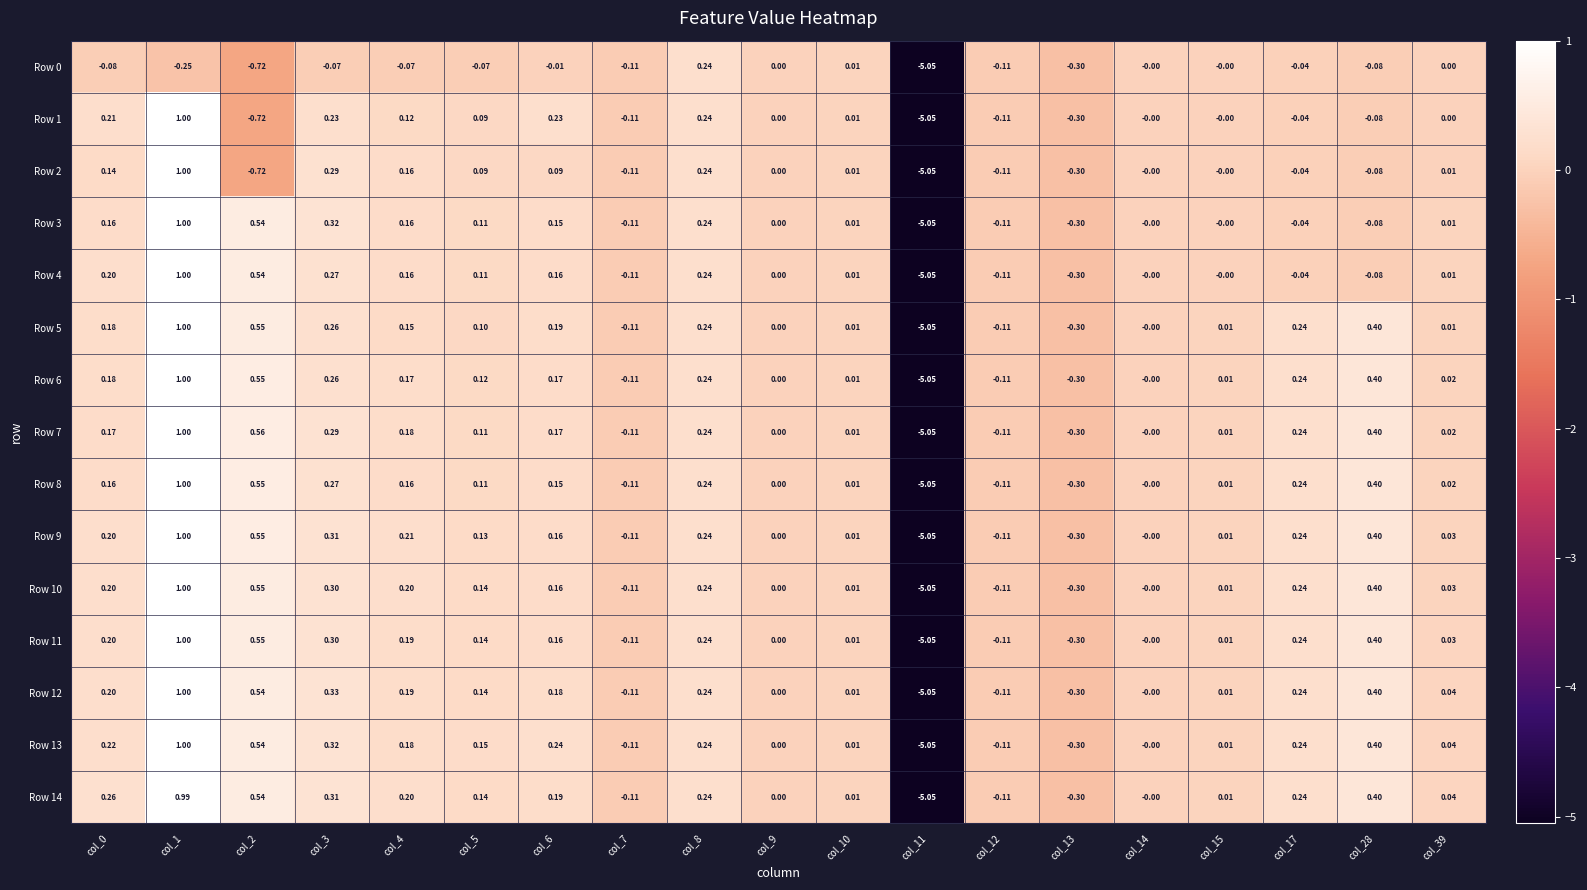

What is the total value across all series at col_8?

3.6